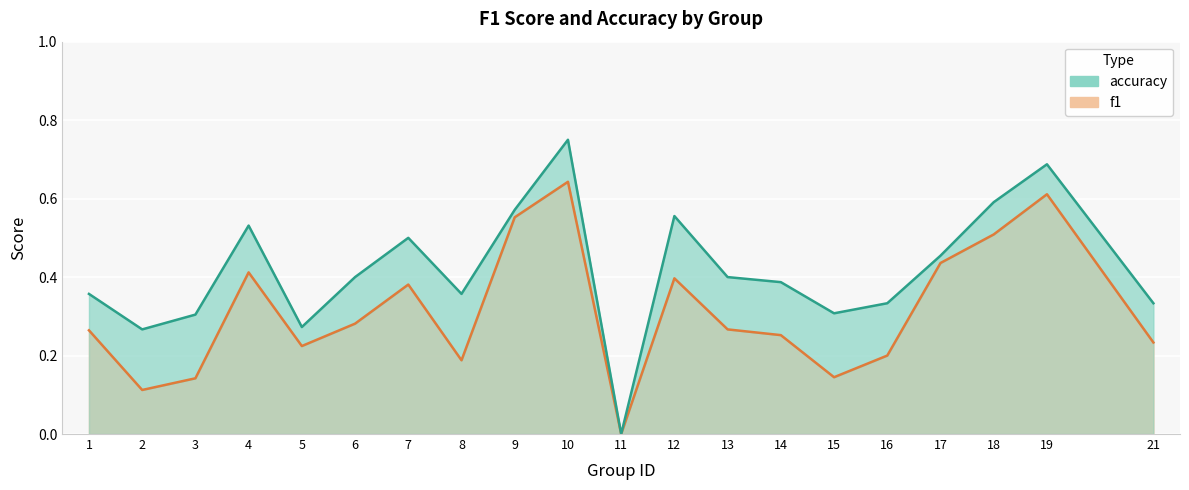

Reading left to right, what are all the values shown in this chart?

f1: 0.3	0.1	0.1	0.4	0.2	0.3	0.4	0.2	0.6	0.6	0.0	0.4	0.3	0.3	0.1	0.2	0.4	0.5	0.6	0.2
accuracy: 0.4	0.3	0.3	0.5	0.3	0.4	0.5	0.4	0.6	0.8	0.0	0.6	0.4	0.4	0.3	0.3	0.5	0.6	0.7	0.3